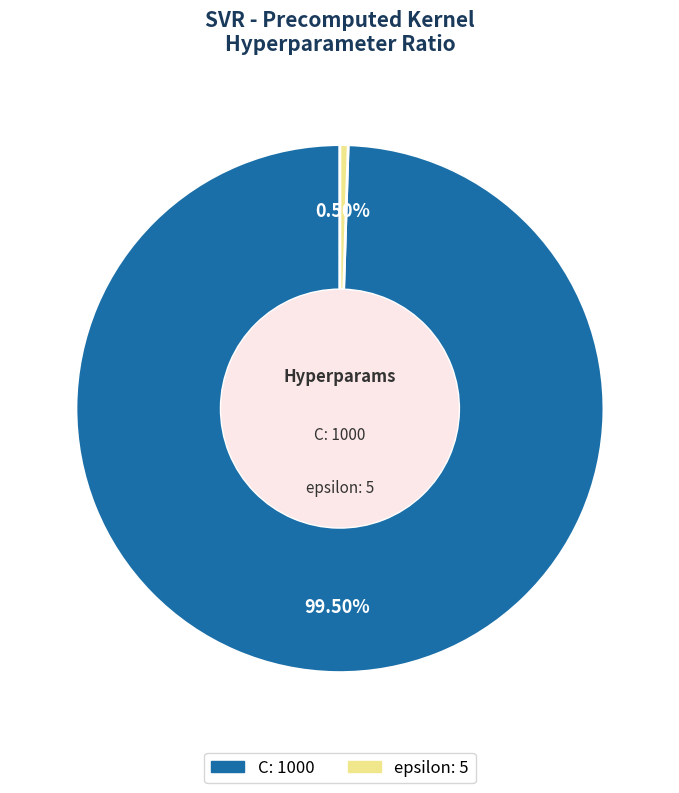

Which category has the smallest portion of the pie?

epsilon